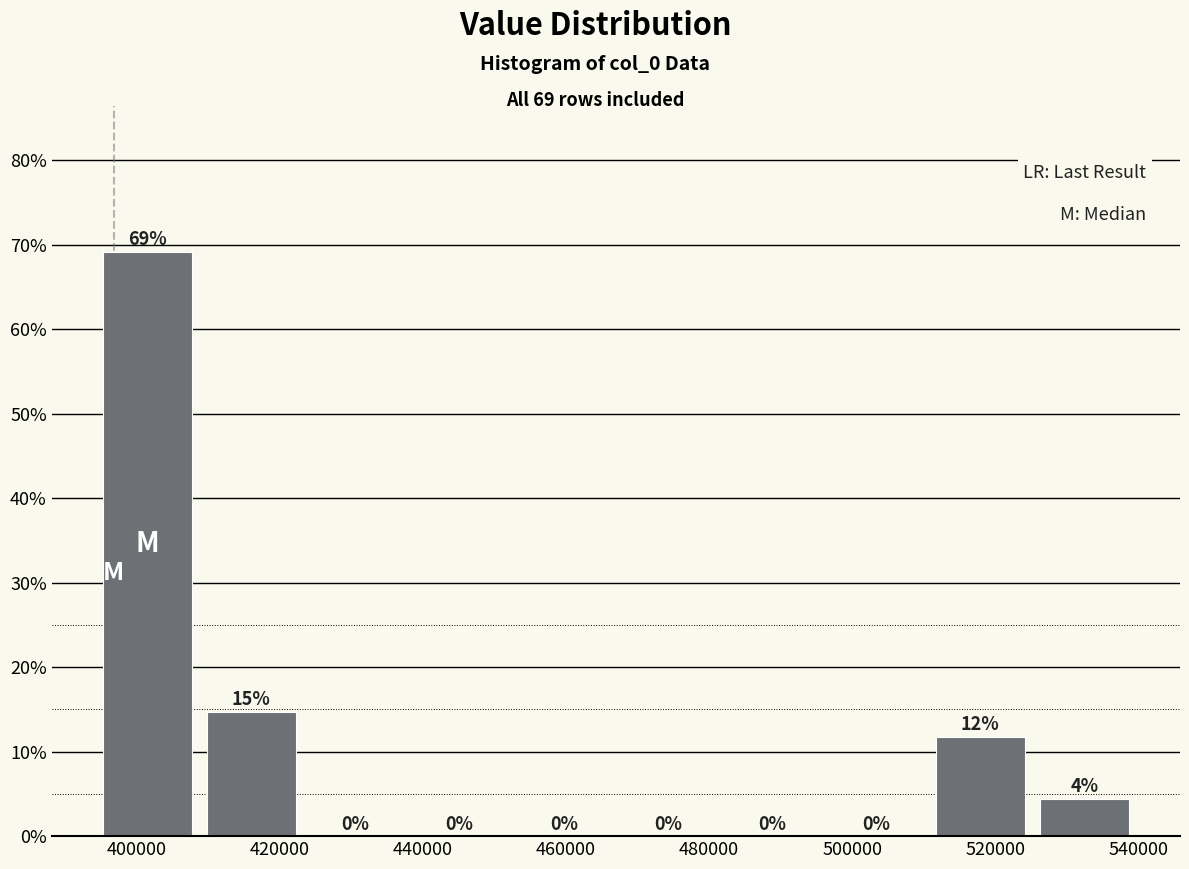

Which range on the x-axis has the tallest bar?

394000 to 408000